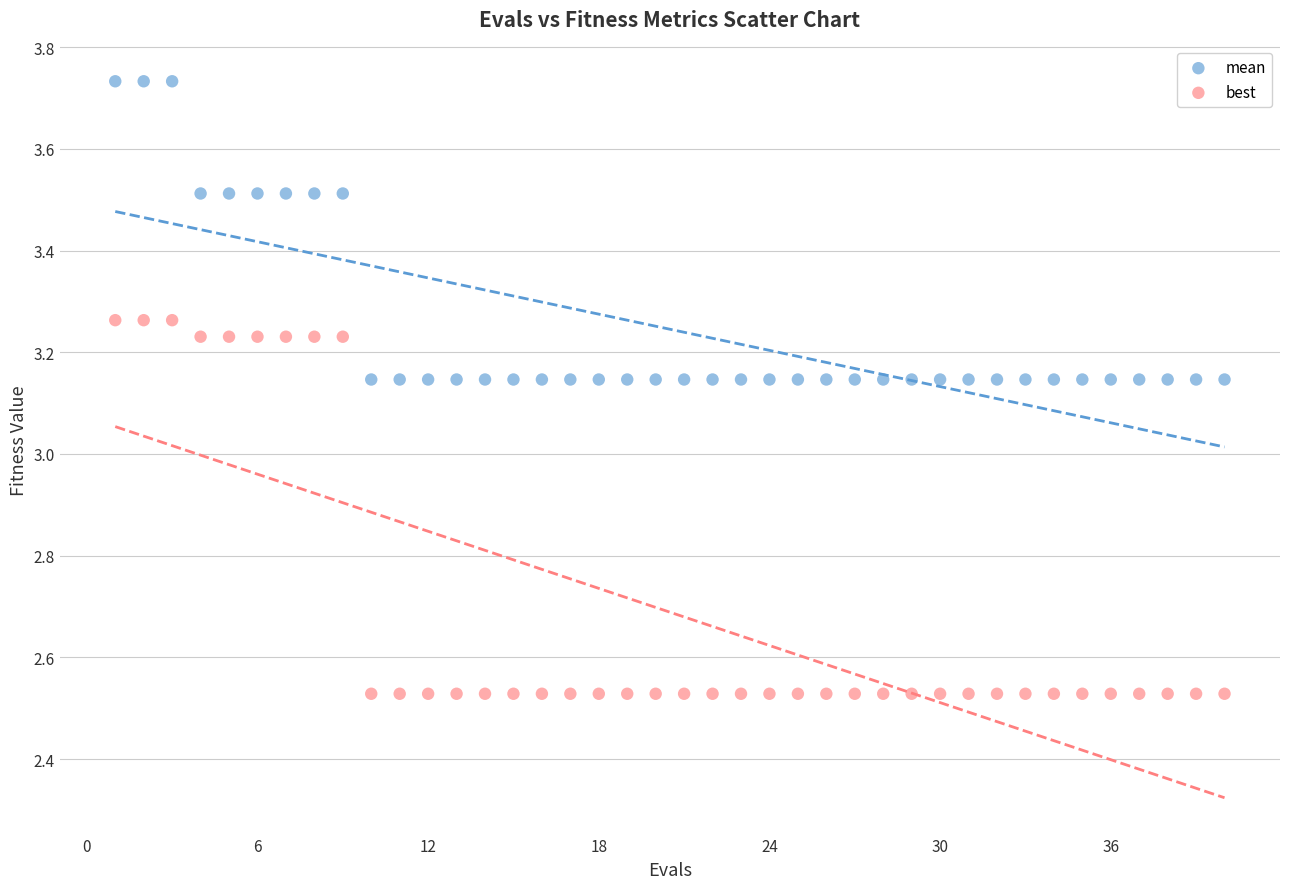

What are all the series names shown in the legend?

mean, best